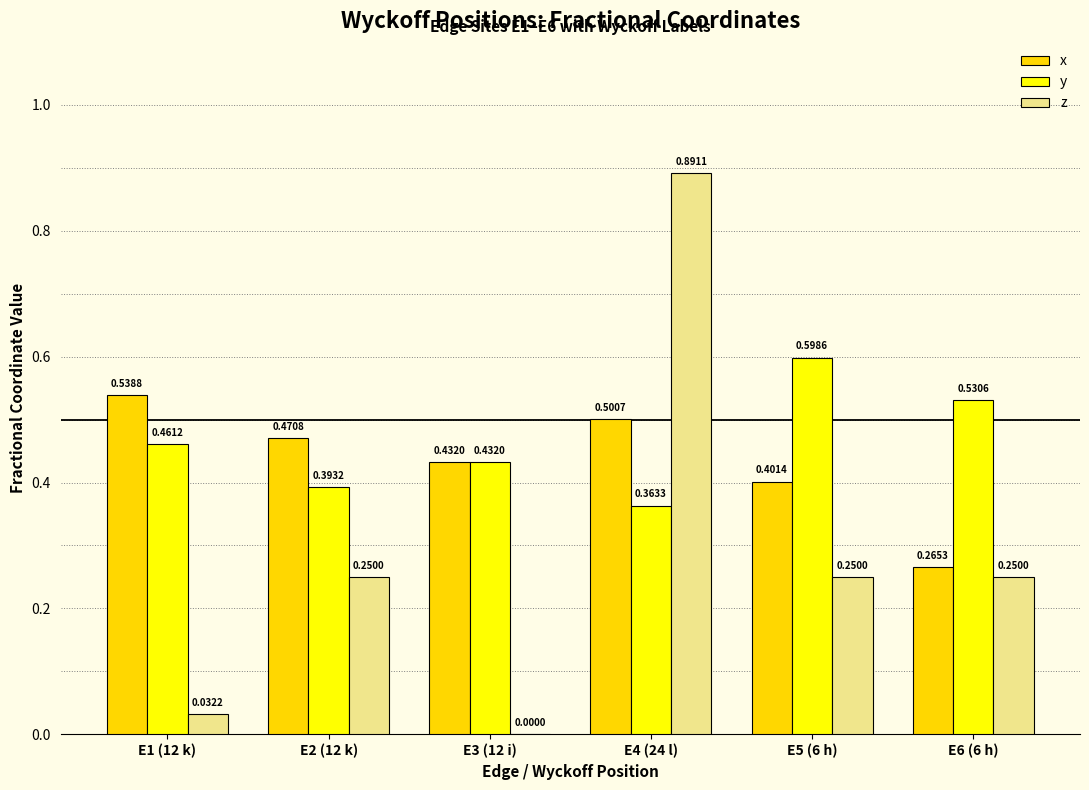

How many data points does each series have?

6